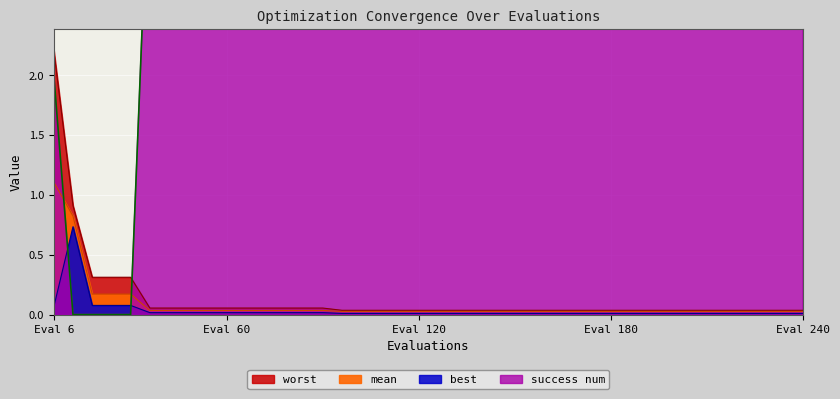

Where is mean nearest to the value 0?

96